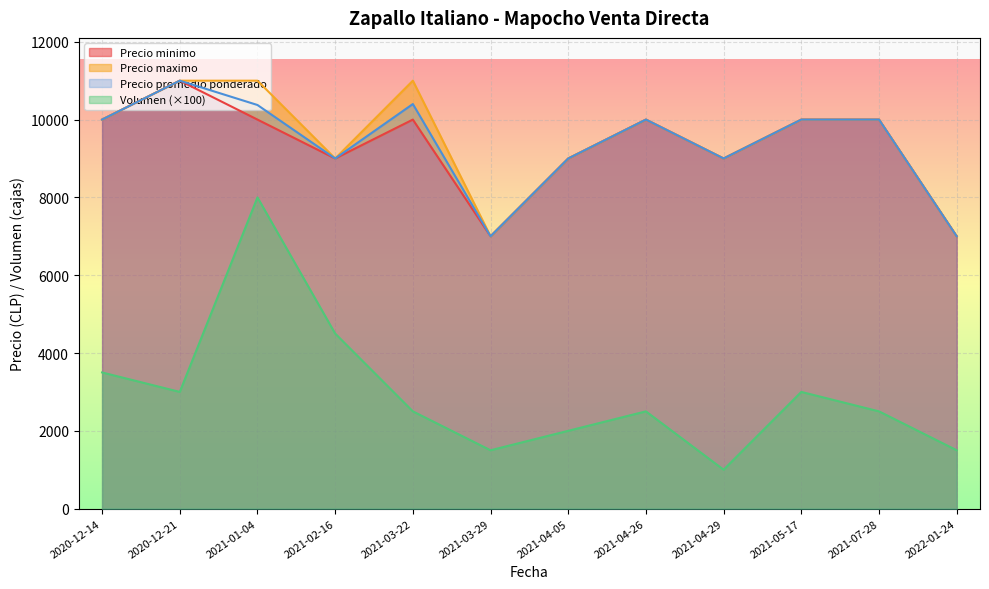

At which label does Precio promedio ponderado reach its minimum?

2021-03-29